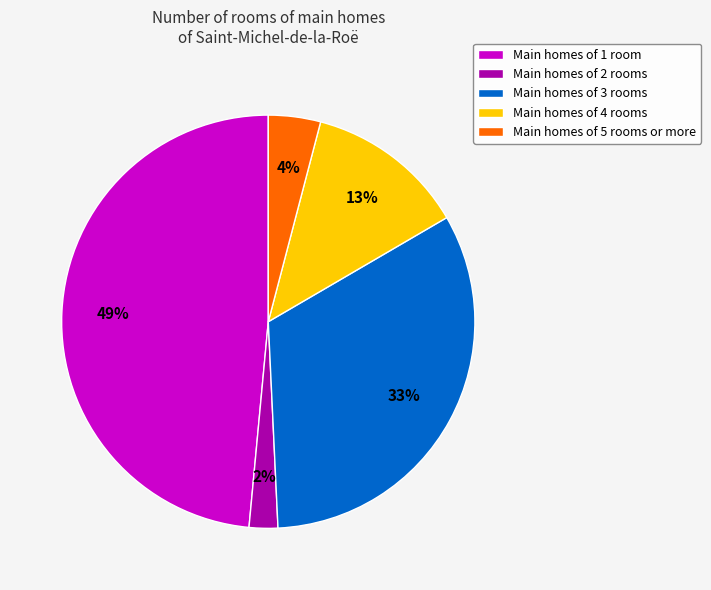

Is the sum of Main homes of 1 room and Main homes of 4 rooms greater than half?

Yes